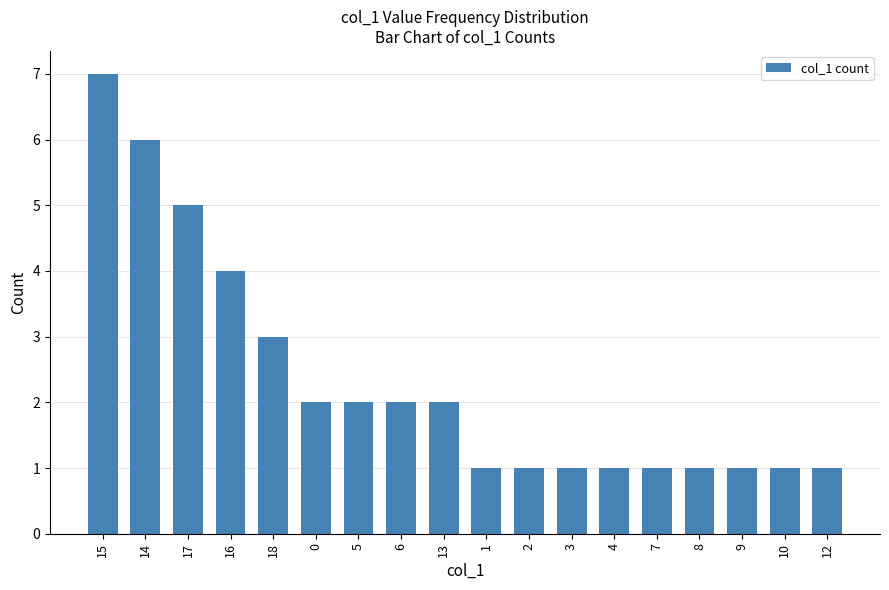

What is the label of the 16th bar from the left?

9